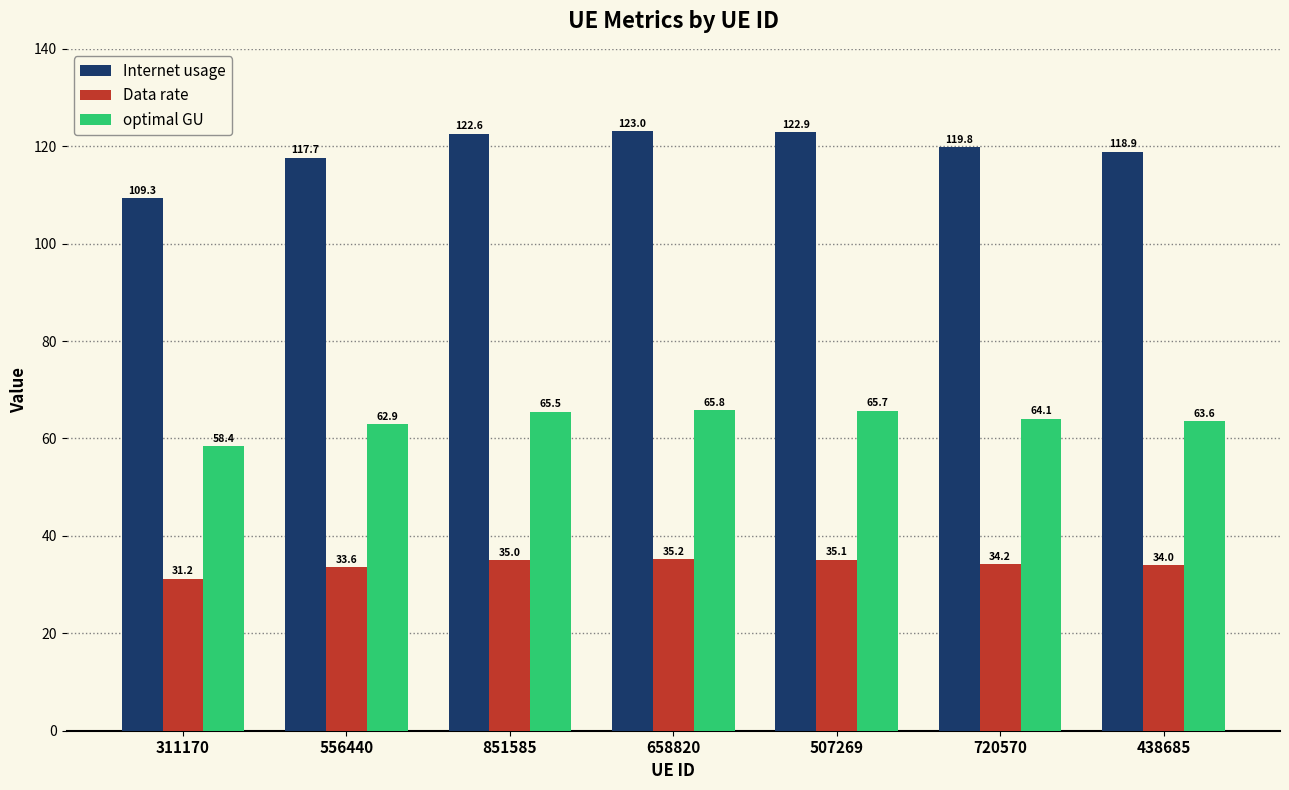

List the series in order of their peak value, highest first.

Internet usage, optimal GU, Data rate